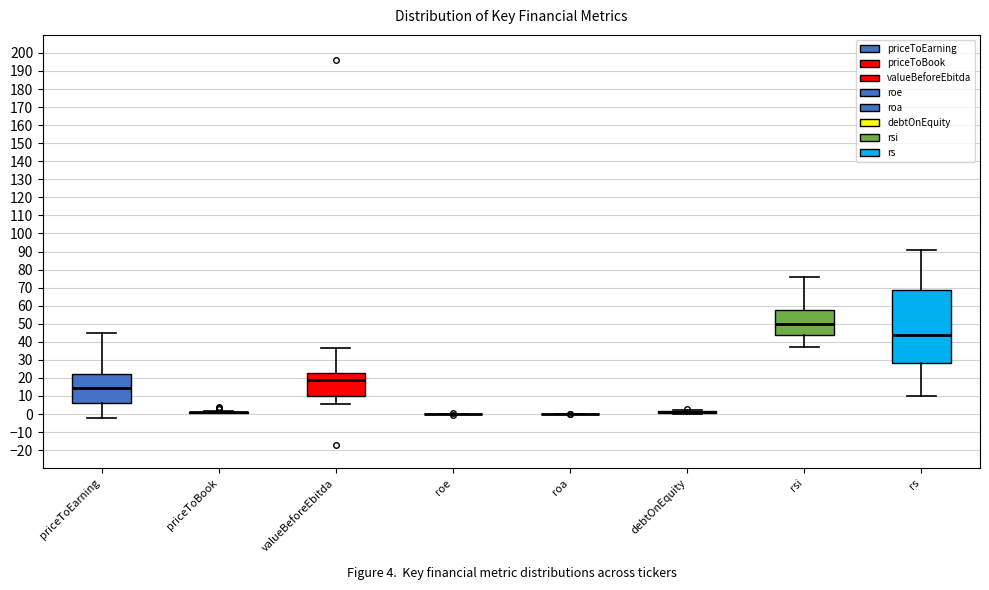

Reading left to right, read every box against the y-axis: the position of its median line, the range the box covers, and the ends of its whiskers. The values are not printed on the chart, so give them approximately, as read against the axis.

priceToEarning: median 15, box 6 to 22, whiskers -2 to 45
priceToBook: box collapsed to a line at 1, whiskers 0 to 2
valueBeforeEbitda: median 19, box 10 to 23, whiskers 5 to 37
roe: box collapsed to a line at 0, whiskers 0 to 0
roa: box collapsed to a line at 0, whiskers 0 to 0
debtOnEquity: box collapsed to a line at 1, whiskers 0 to 2
rsi: median 50, box 44 to 57, whiskers 37 to 76
rs: median 44, box 28 to 69, whiskers 10 to 91